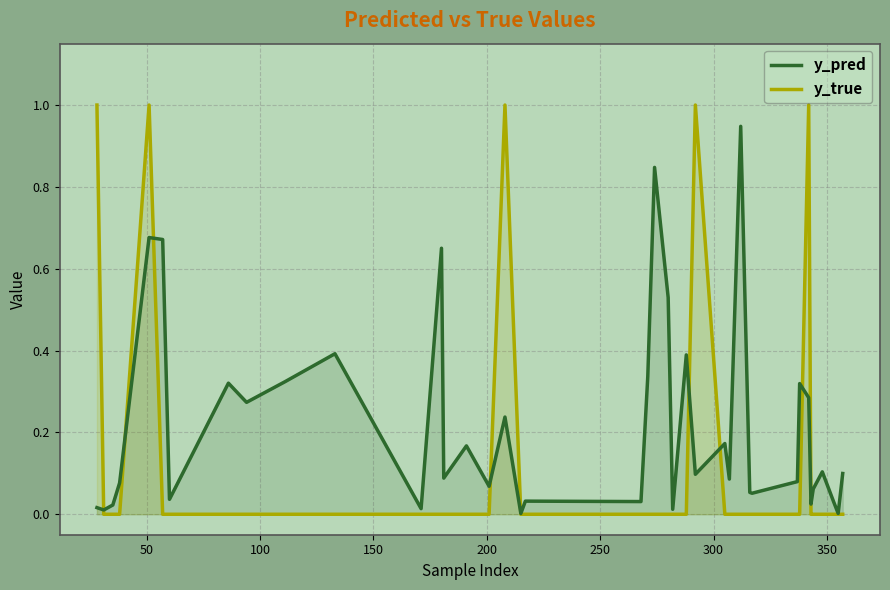

Rank the series by their maximum value, from lowest to highest.

y_pred, y_true